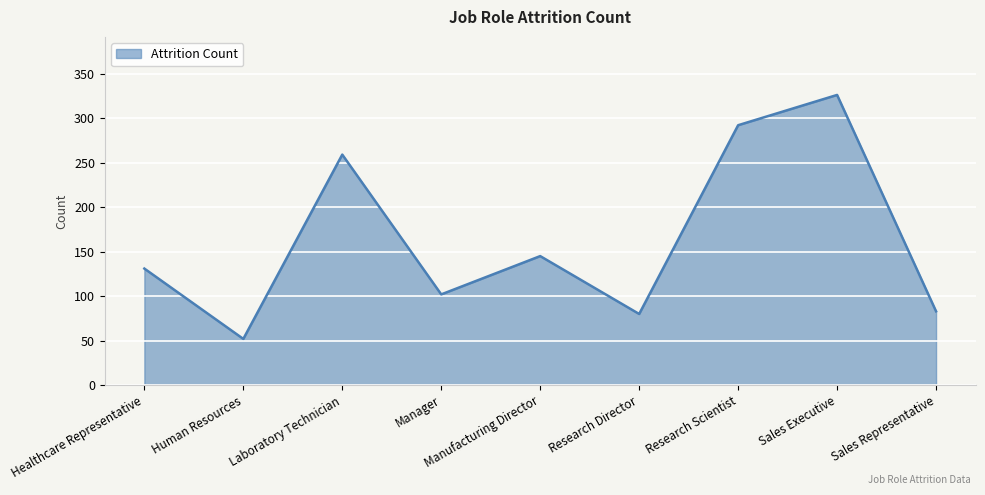

What is the difference between the second highest and minimum values?

240